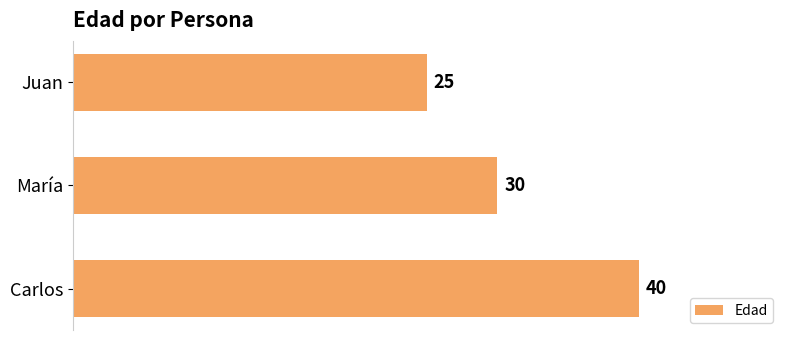

Reading top to bottom, extract all data points from this chart.

25	30	40